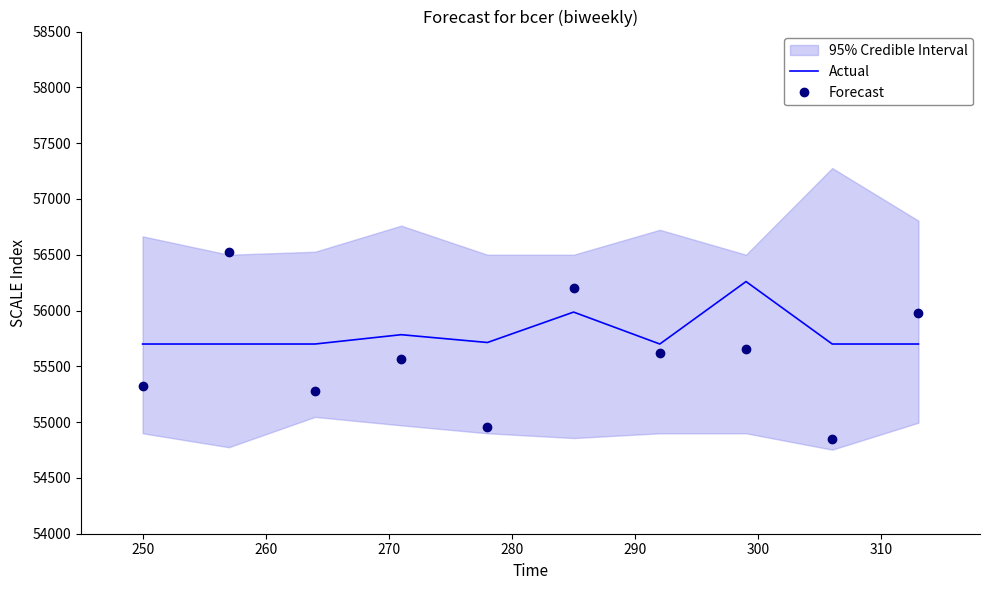

What is the highest value of the Actual series?

56259.6